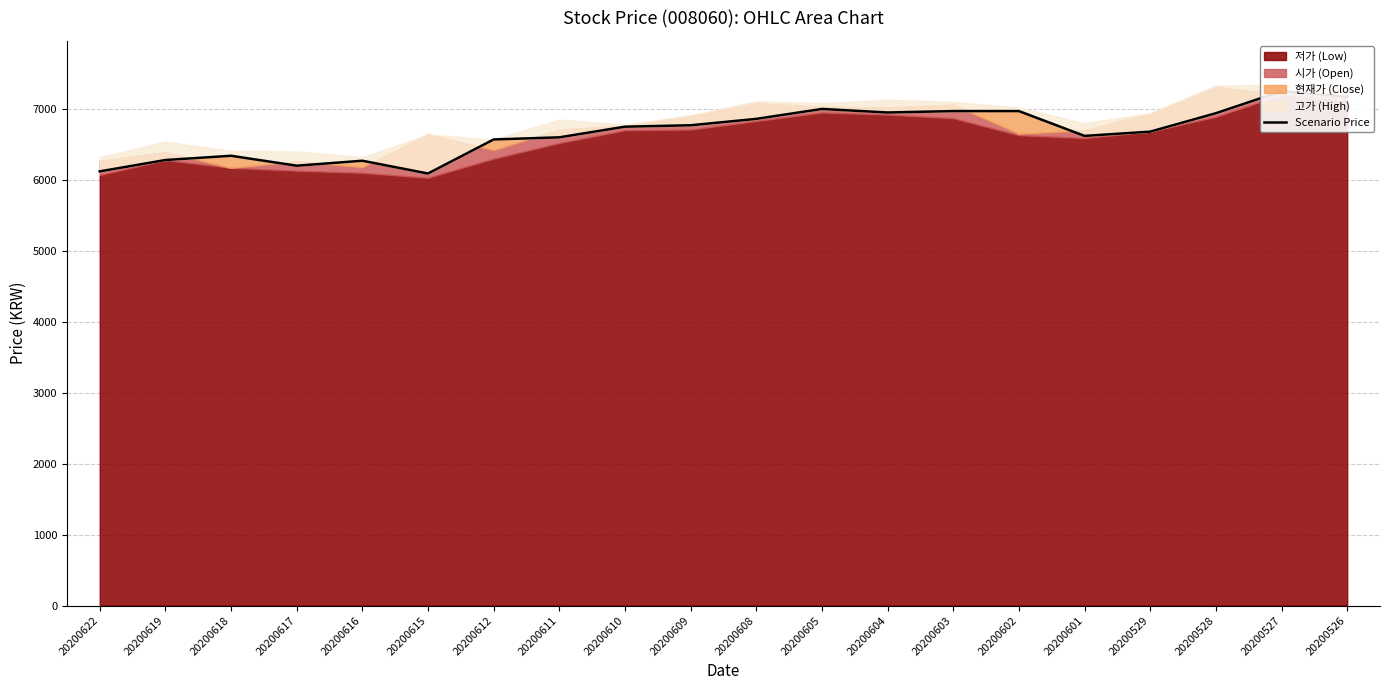

Rank the categories by value from lowest to highest.

20200615, 20200622, 20200617, 20200616, 20200619, 20200618, 20200612, 20200611, 20200601, 20200529, 20200610, 20200609, 20200608, 20200528, 20200604, 20200603, 20200602, 20200605, 20200526, 20200527